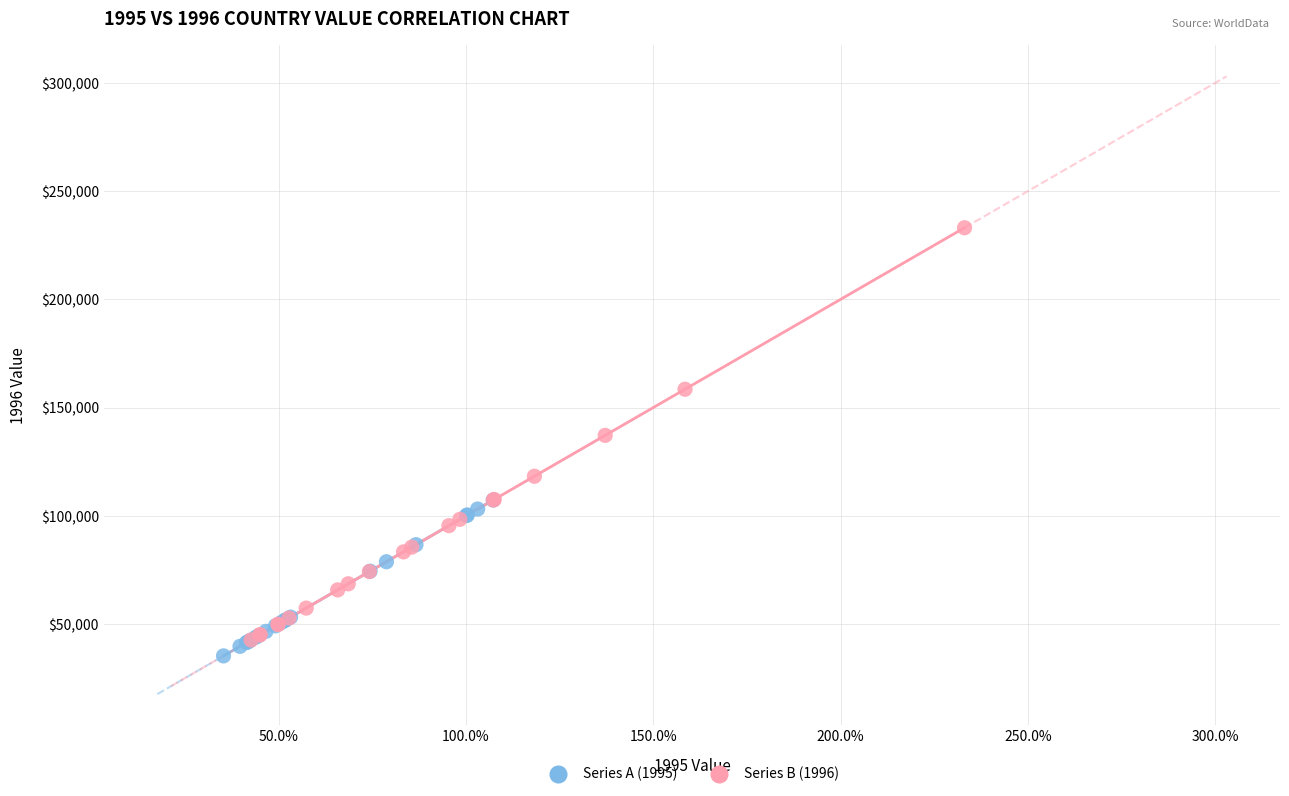

What are all the series names shown in the legend?

Series A (1995), Series B (1996)